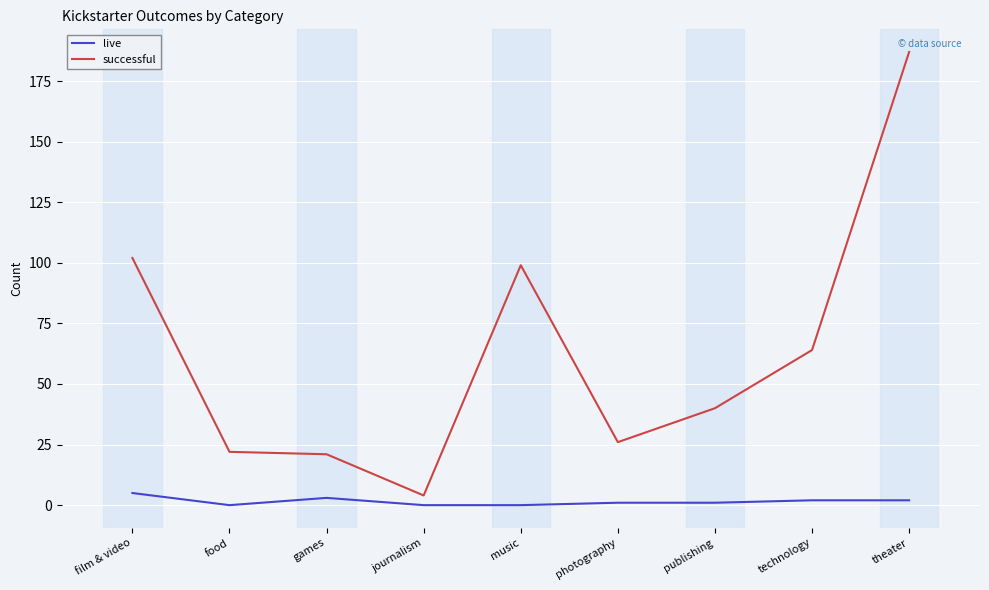

Rank the series by their average value, from lowest to highest.

live, successful